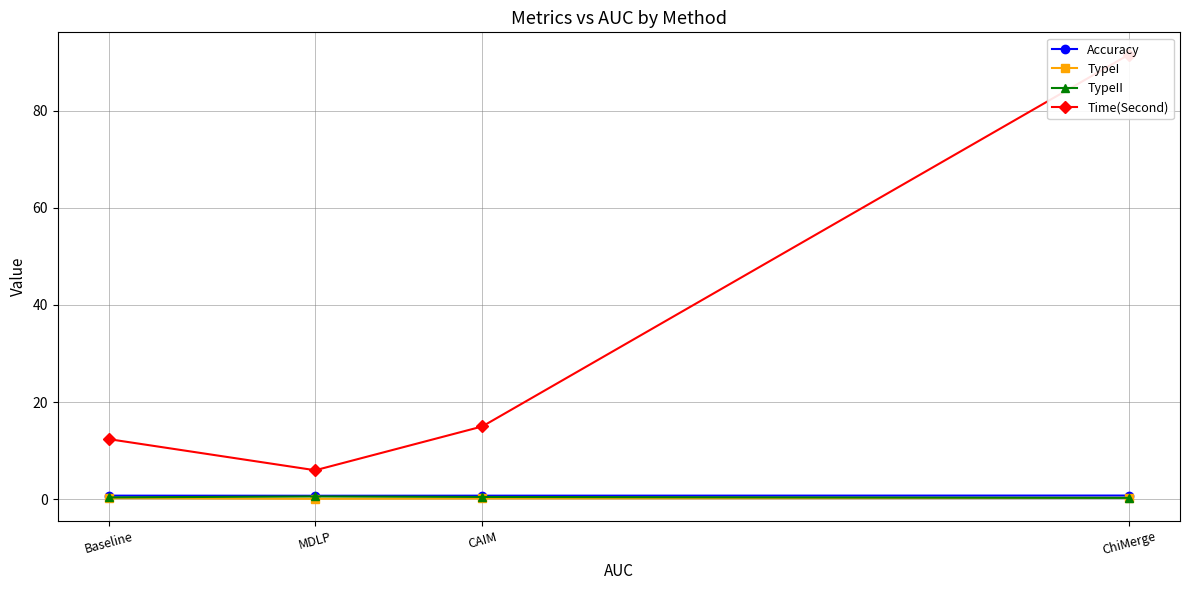

True or false: TypeII has more than 1 interior local peaks.

False